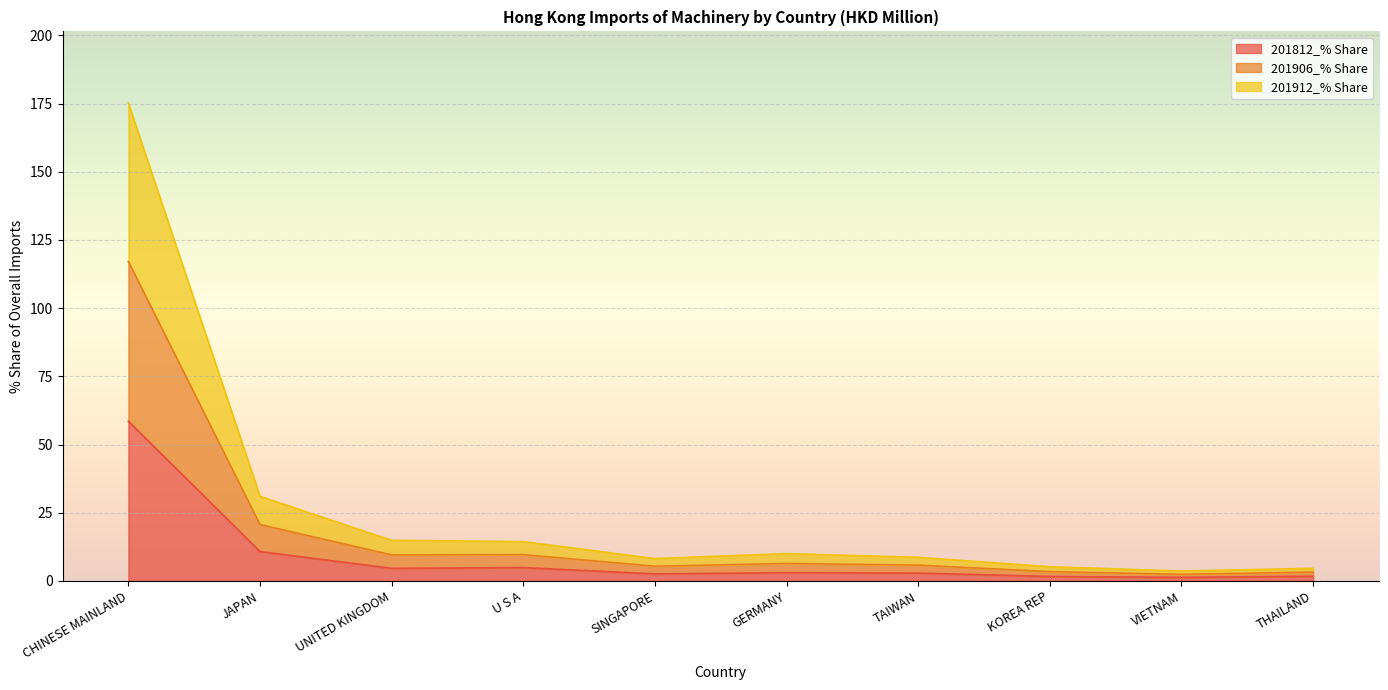

How many data points in 201912 are above 10?

5